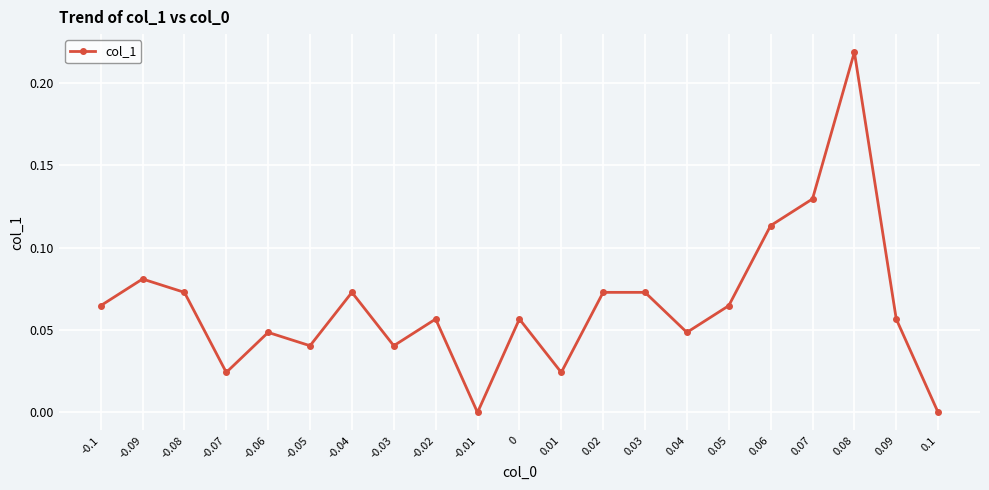

What position from the left is -0.06?

5